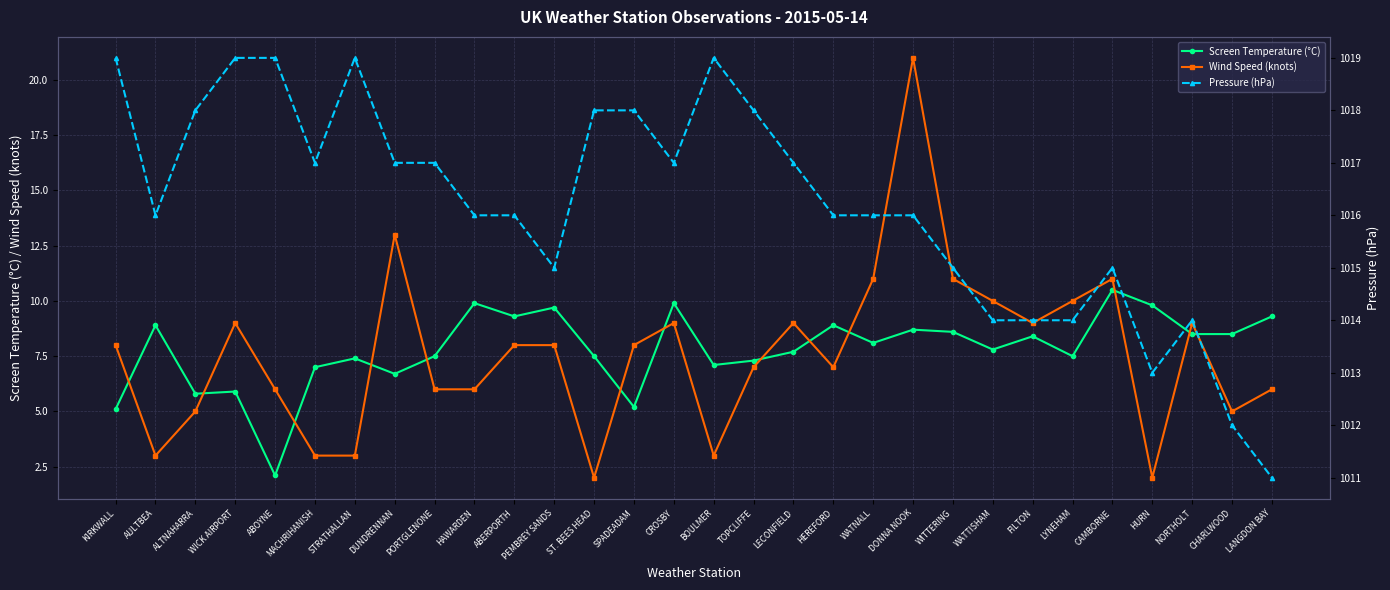

What are all the series names shown in the legend?

Screen Temperature (°C), Wind Speed (knots), Pressure (hPa)